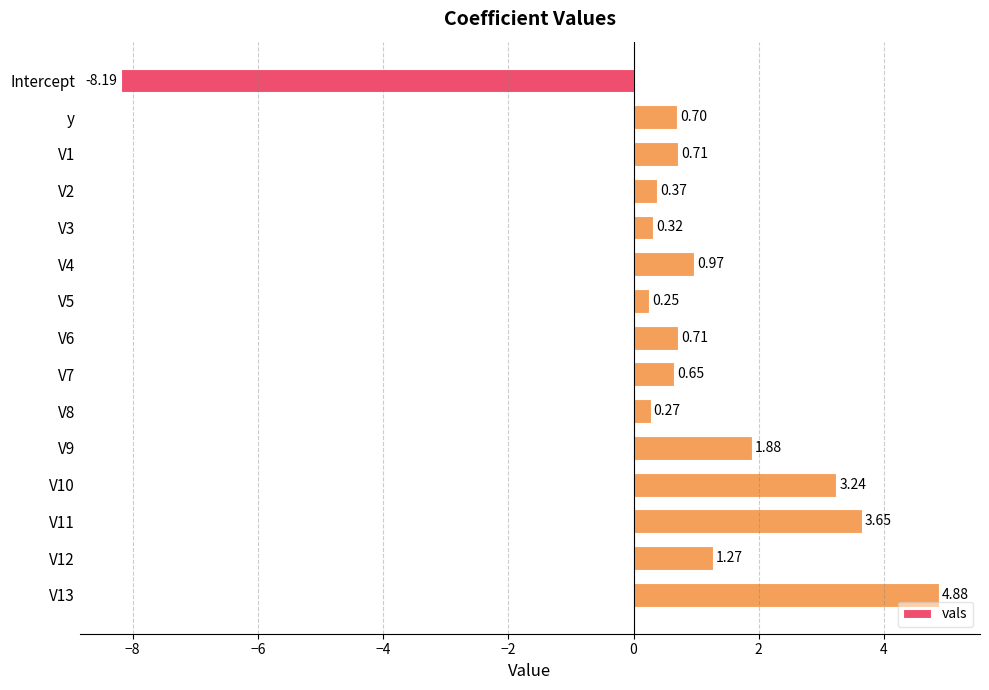

Which label corresponds to the smallest value in the chart?

Intercept